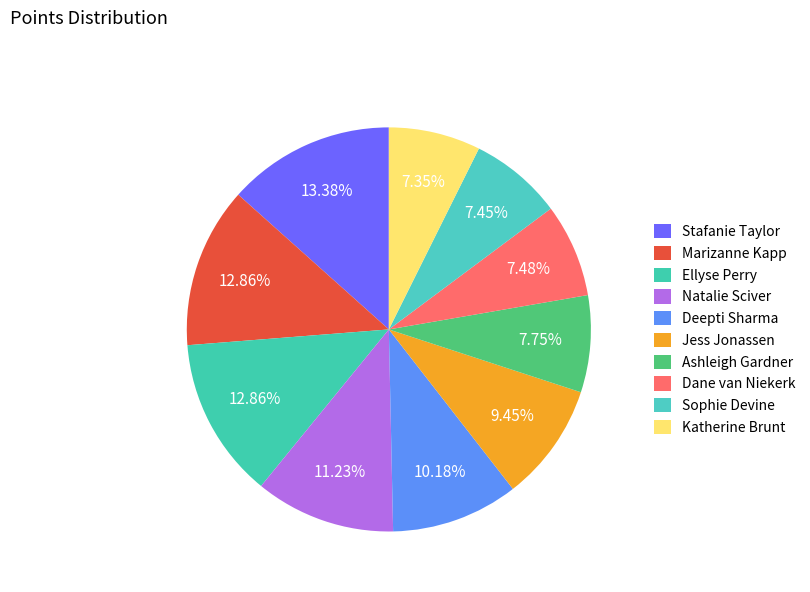

True or false: Jess Jonassen accounts for 9% of the total.

True